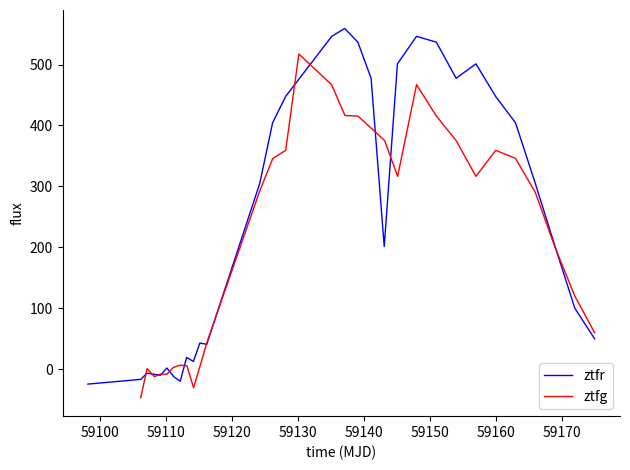

What is the lowest value of the ztfg series?

-46.5